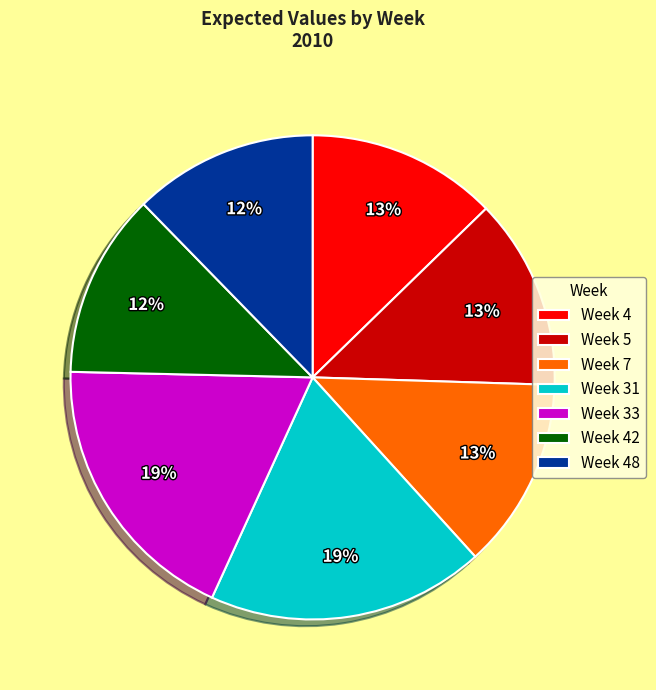

Is it true that Week 48 is 1% of the pie?

False